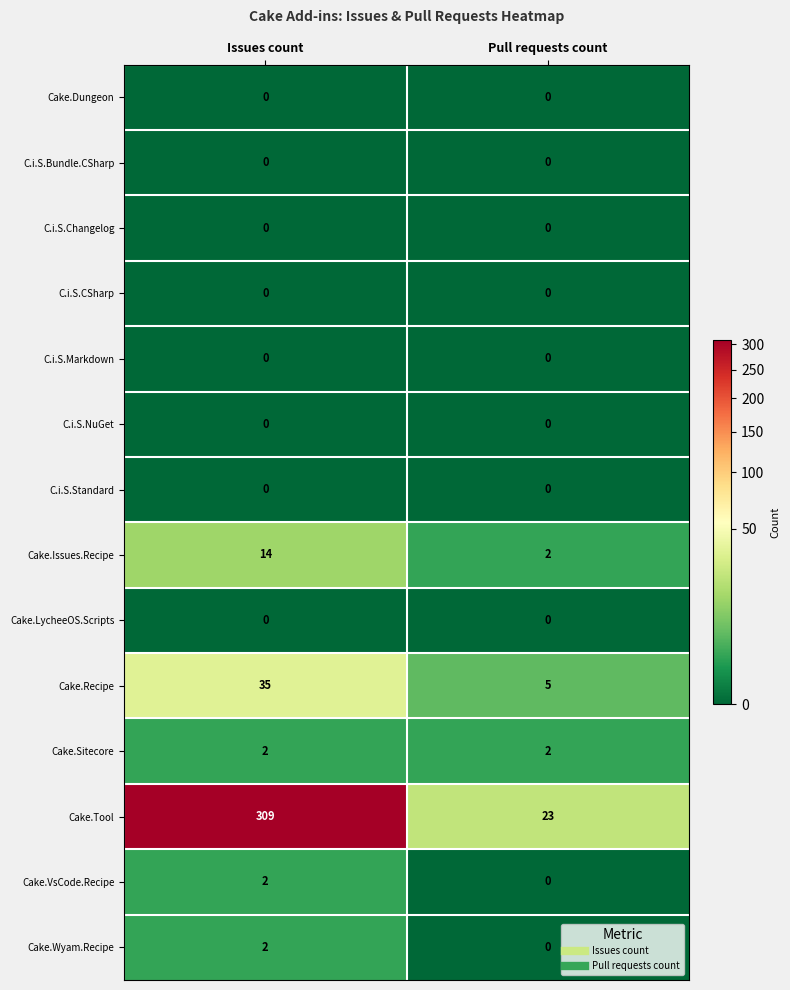

What is the spread (max minus min) of values at Pull requests count?

23